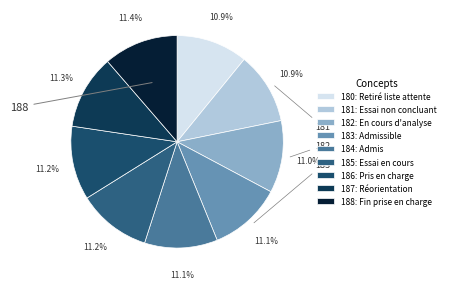

To the nearest percent, what is the combined percentage of 184 and 185?

22%